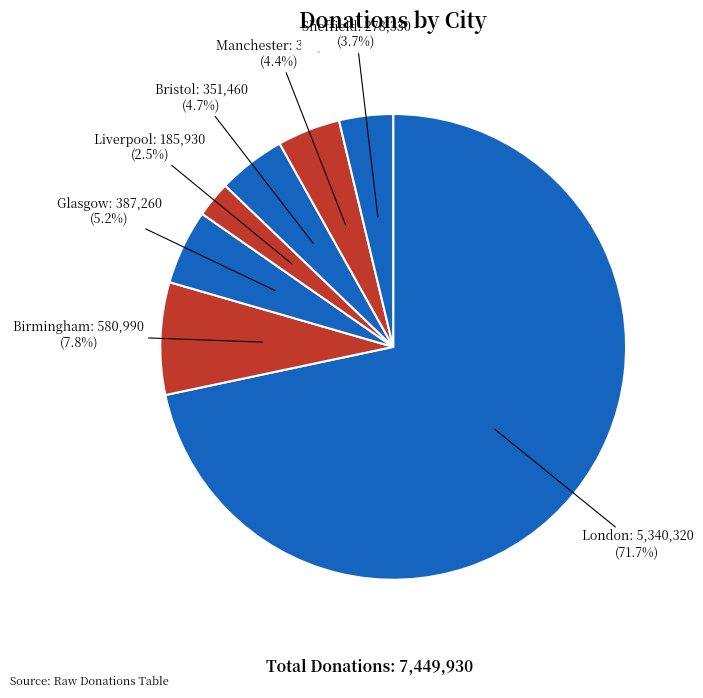

How many slices are in this pie chart?

7